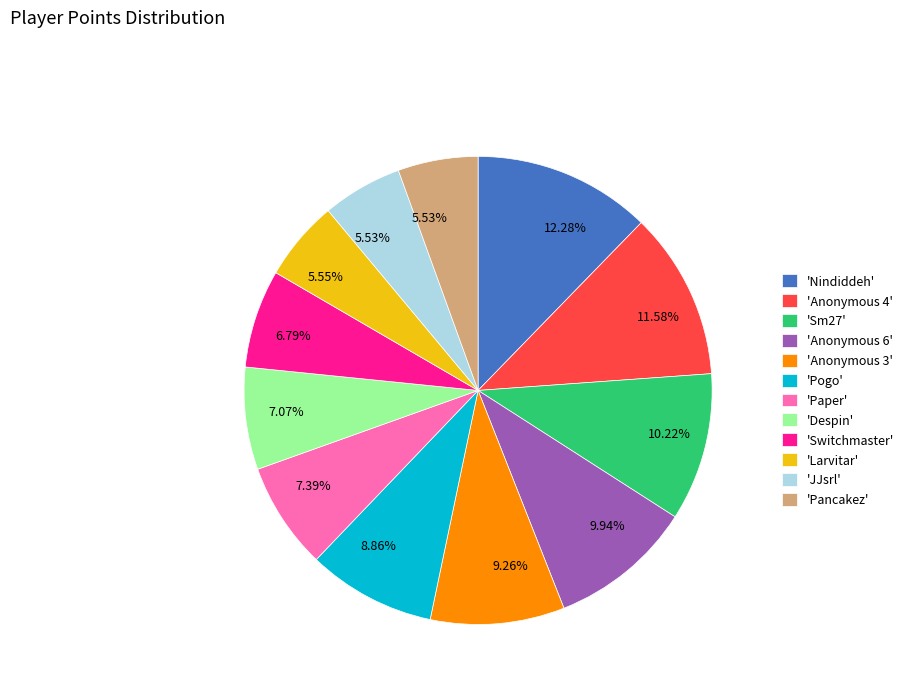

Is the sum of 'JJsrl' and 'Larvitar' greater than half?

No